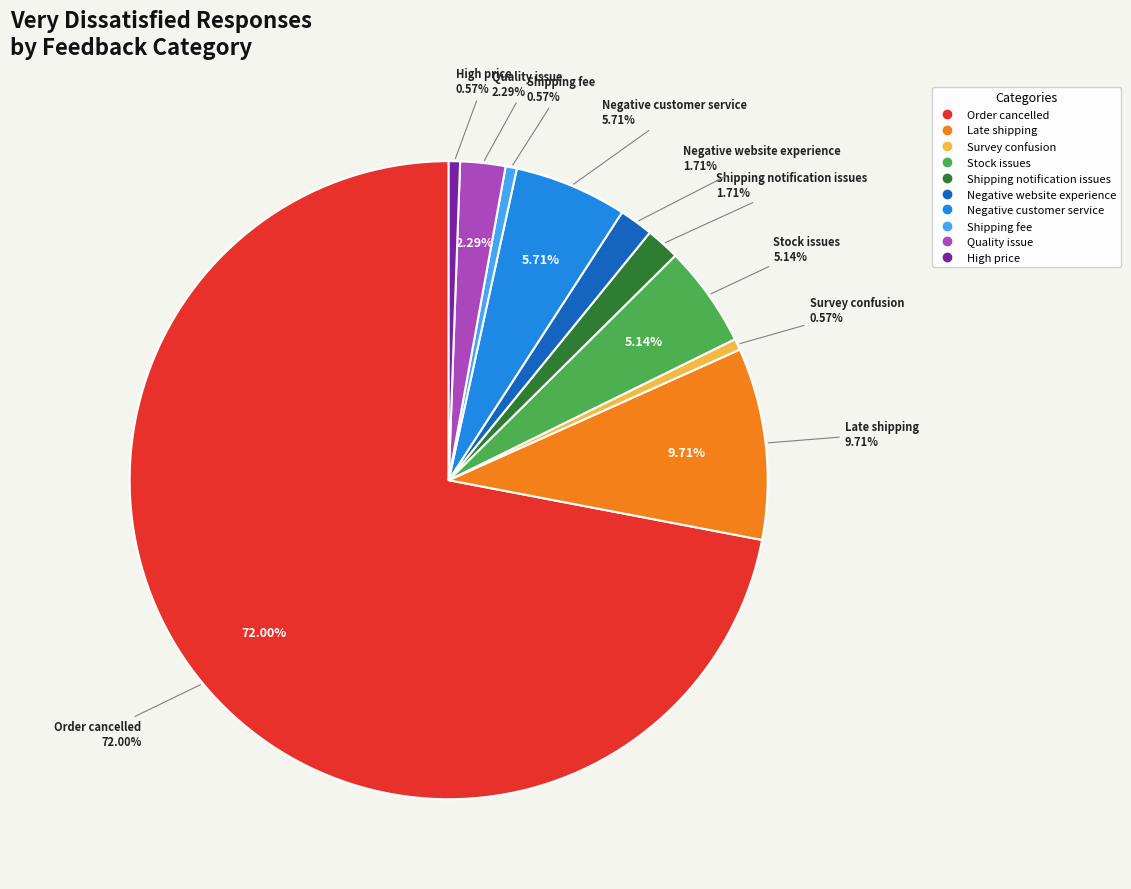

True or false: Survey confusion accounts for 11% of the total.

False